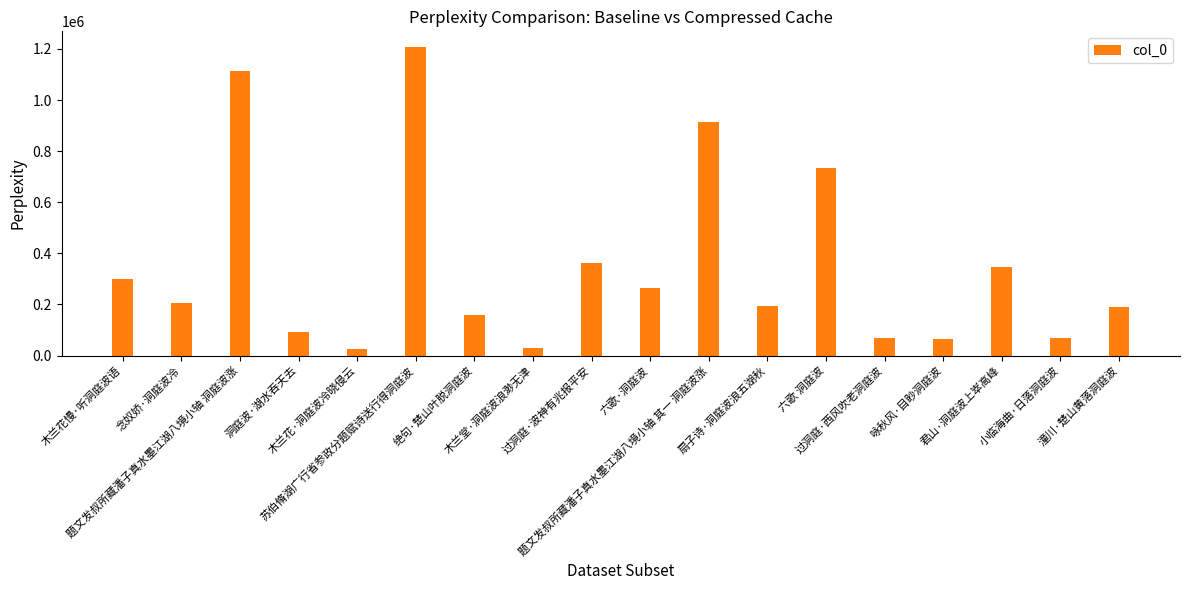

What is the value of the 7th bar from the left?

157061